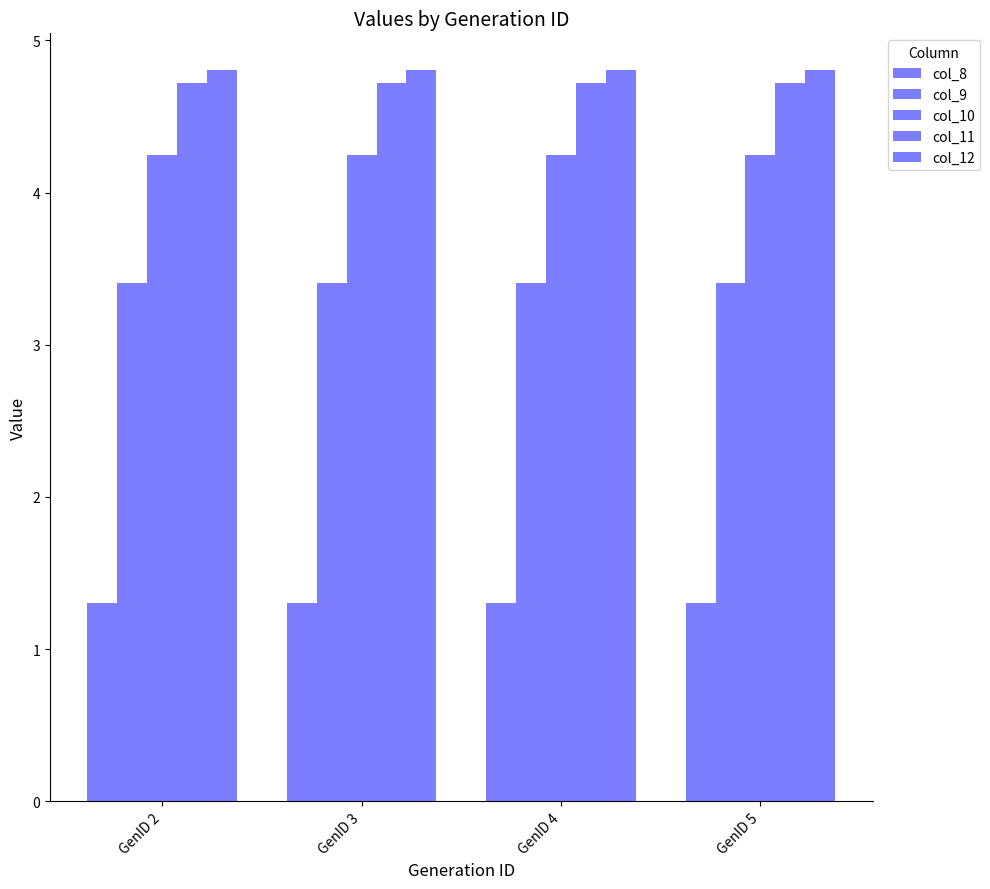

Reading left to right, list all the values displayed in this chart.

col_8: 1.3	1.3	1.3	1.3
col_9: 3.4	3.4	3.4	3.4
col_10: 4.2	4.2	4.2	4.2
col_11: 4.7	4.7	4.7	4.7
col_12: 4.8	4.8	4.8	4.8